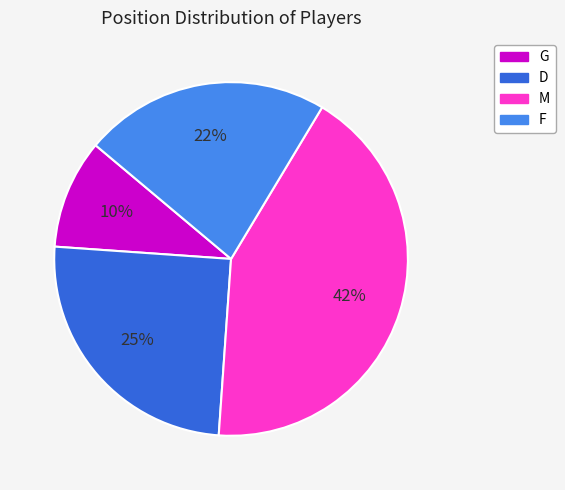

Between M and F, which is larger?

M